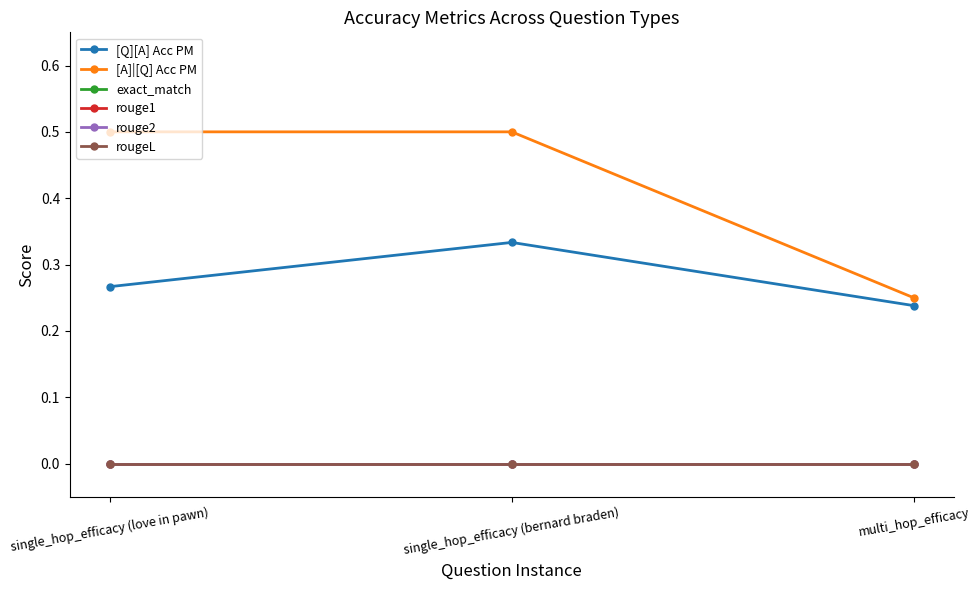

What is the maximum value for [A]|[Q] Acc PM?

0.5